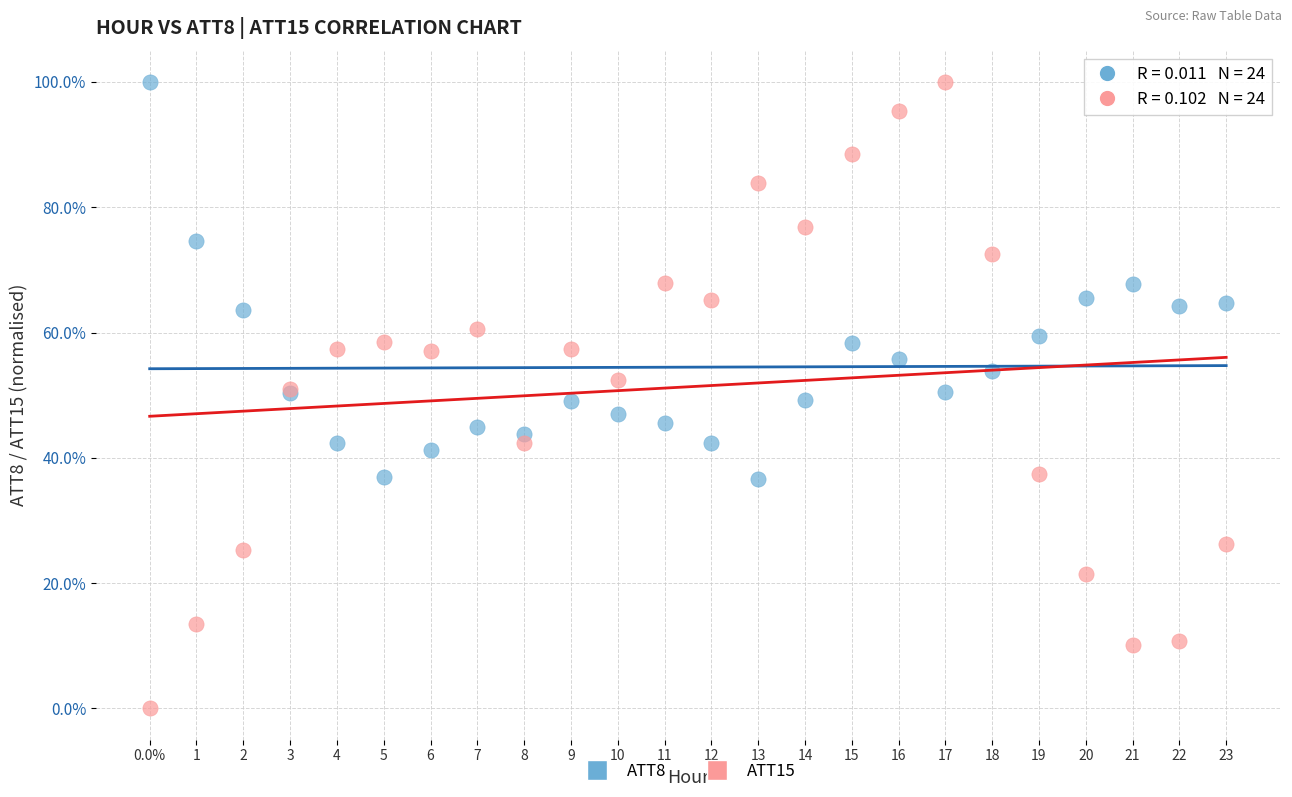

What are all the series names shown in the legend?

ATT8, ATT15